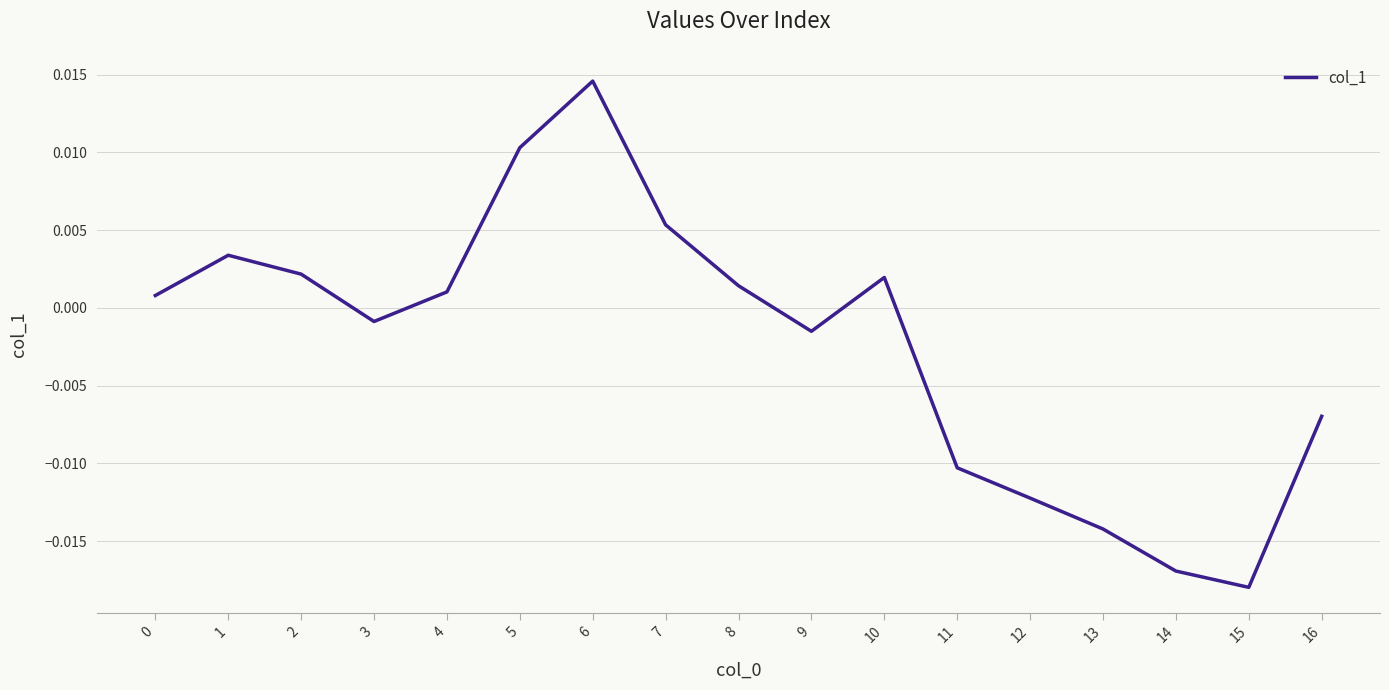

Which has a higher value, 0 or 5?

5